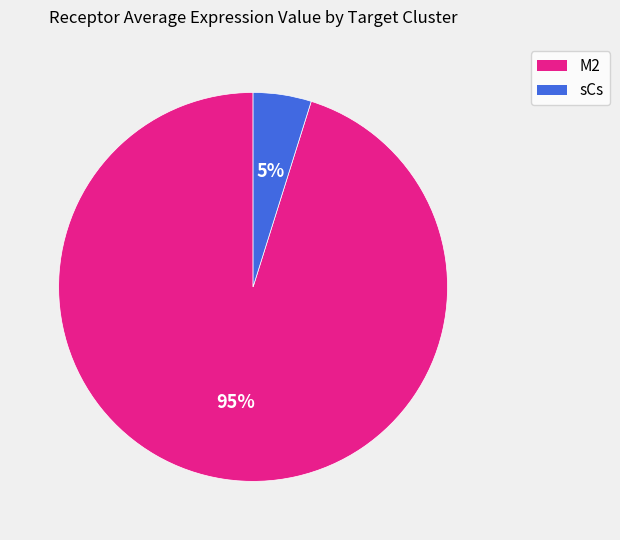

Between sCs and M2, which is larger?

M2